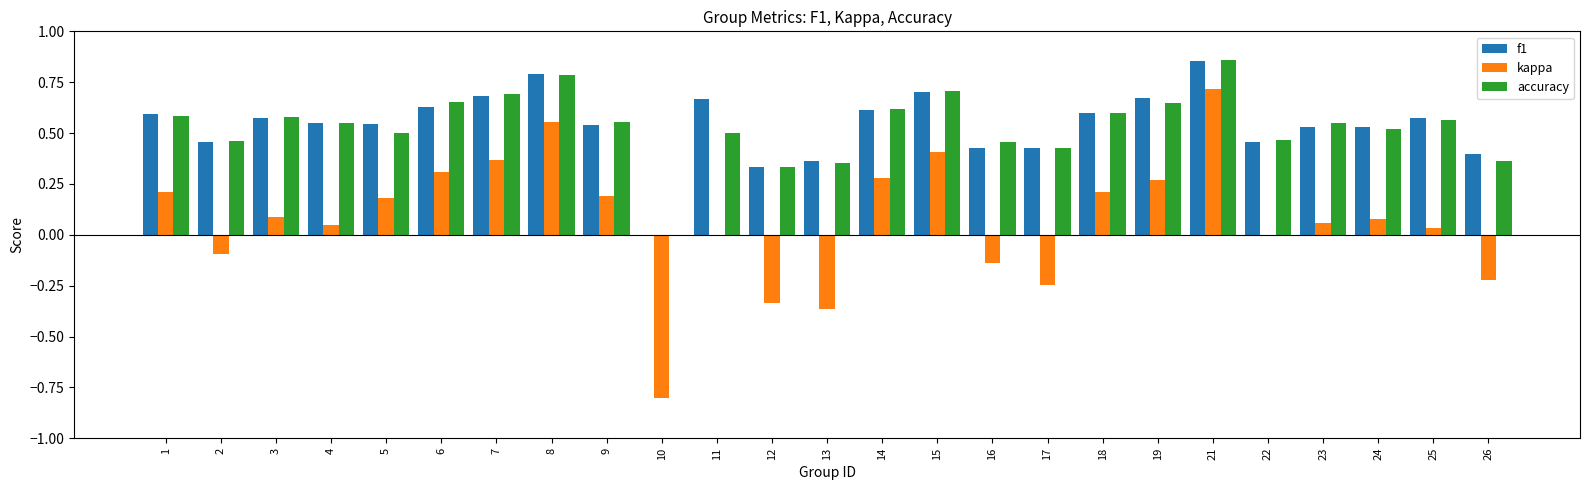

At which category does the chart reach its peak across all series?

21